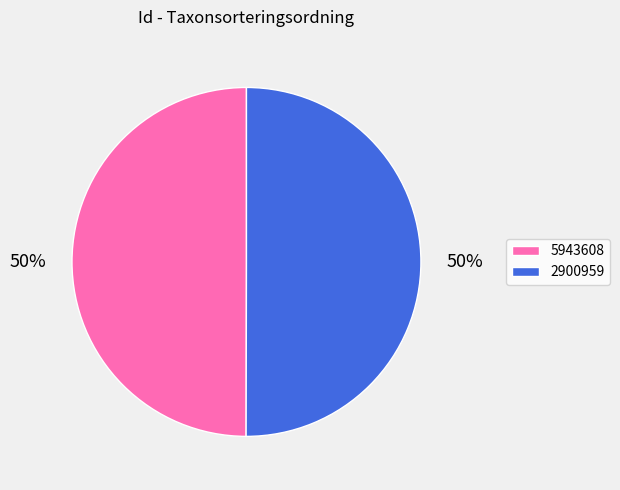

Do 2900959 and 5943608 together represent more than half of the pie?

Yes